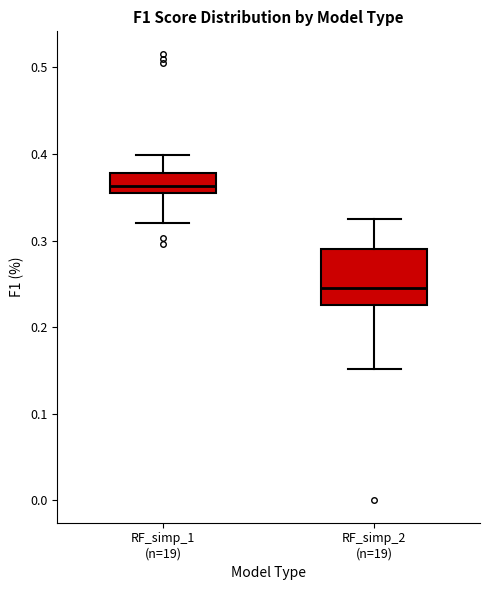

Which box is the tallest, from its lower edge to its upper edge?

RF_simp_2 (n=19)